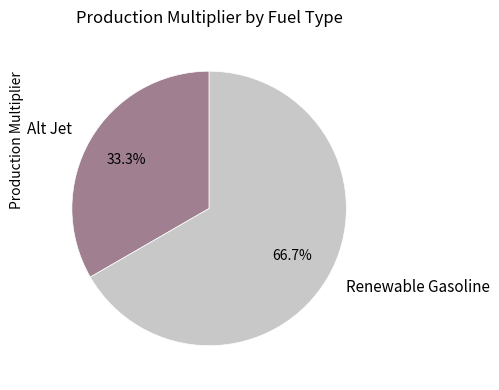

Count the number of slices in the pie.

2